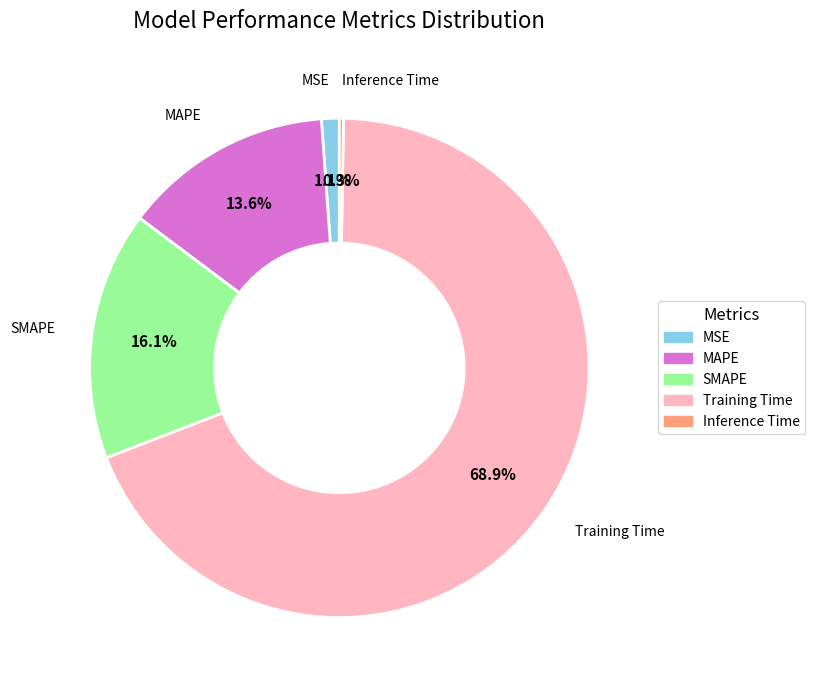

Which slice is the largest?

Training Time